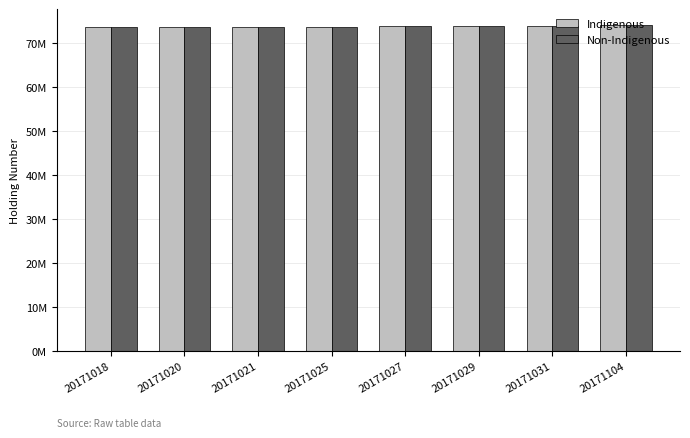

Where does the Indigenous series first go above 73900000?

20171029